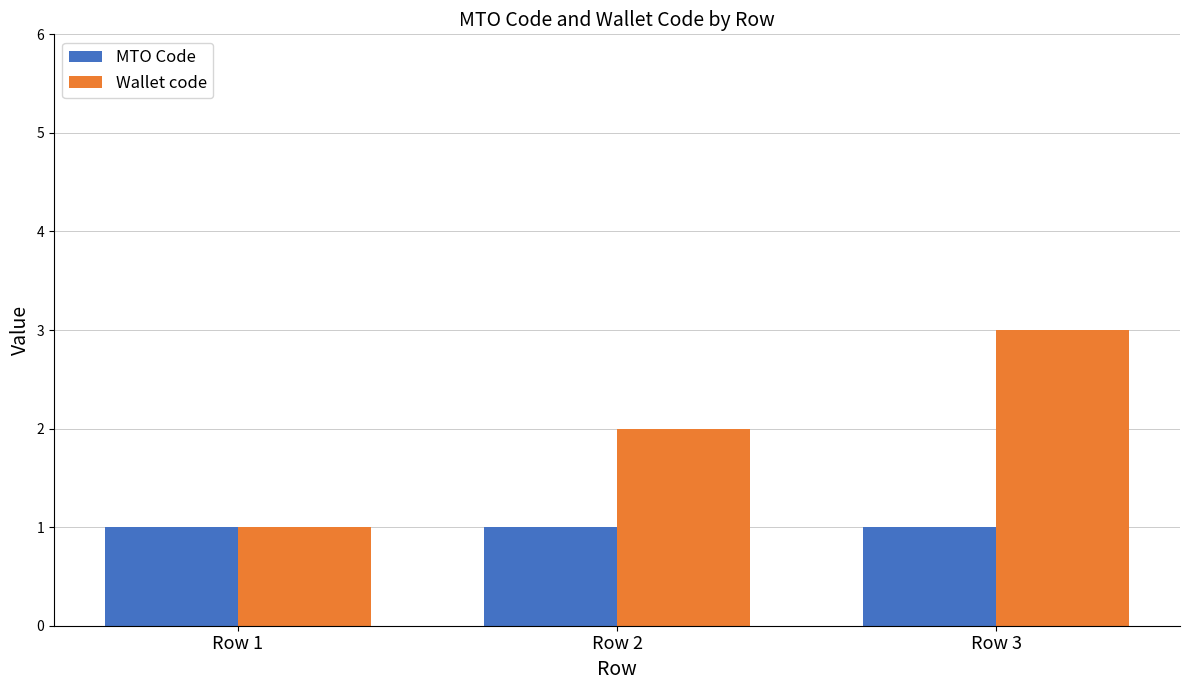

Which series has the largest total across all categories?

Wallet code